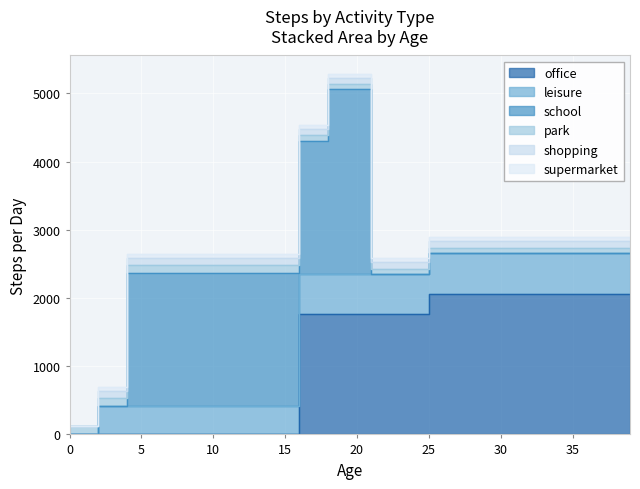

At how many categories does at least one series exceed 2526?

3